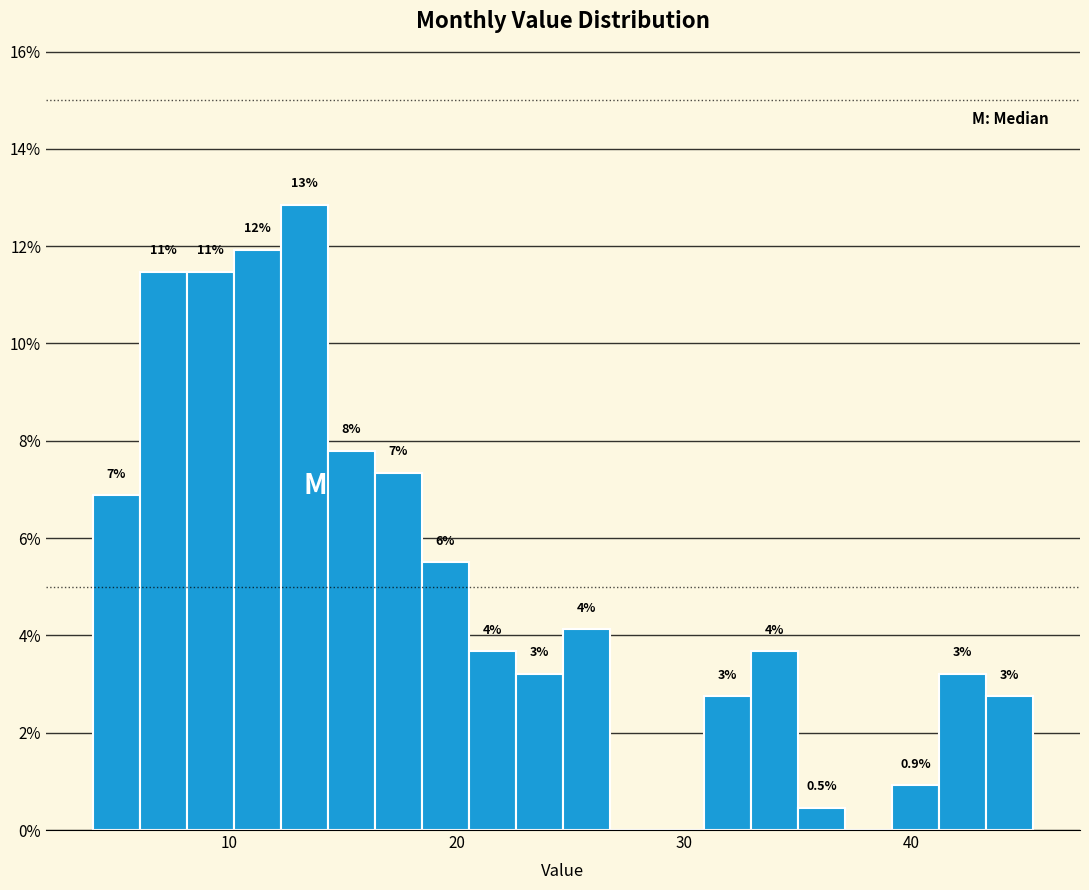

Around what value on the x-axis is the tallest bar? Give the approximate position of its centre, as read against the axis.

13